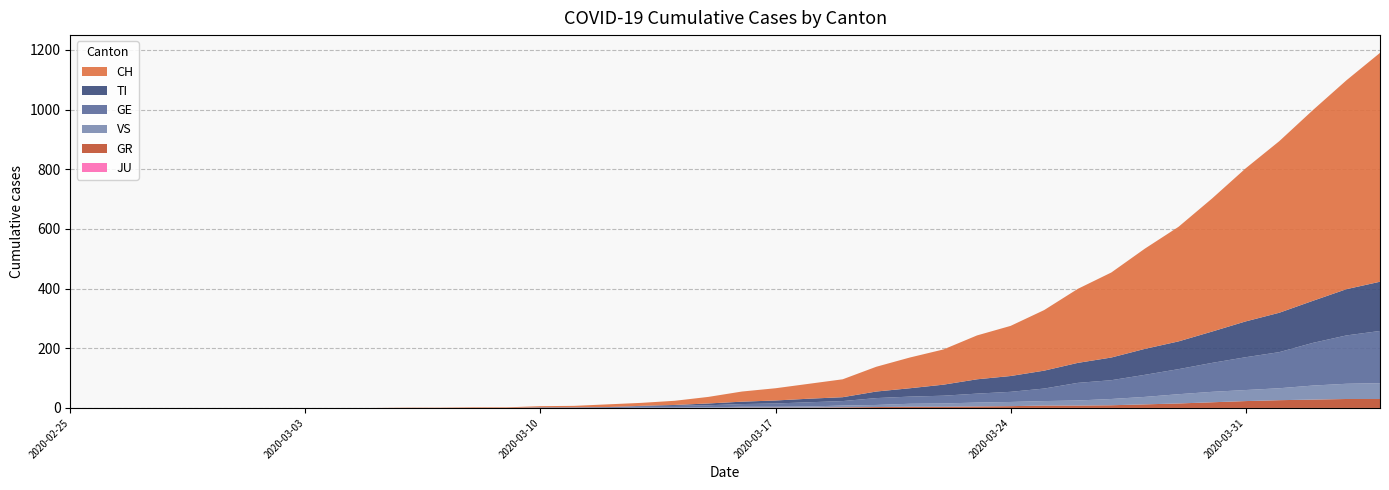

Reading left to right, what are all the values shown in this chart?

CH: 0	0	0	0	0	0	0	0	0	0	1	1	2	2	4	5	9	10	14	22	34	41	50	60	83	103	118	147	168	203	248	285	336	384	446	513	575	639	700	767
TI: 0	0	0	0	0	0	0	0	0	0	0	0	0	0	1	1	1	1	3	6	8	10	12	13	22	28	37	48	53	60	67	76	87	93	105	120	132	141	155	165
GE: 0	0	0	0	0	0	0	0	0	0	0	0	0	0	1	1	2	5	6	7	9	11	14	15	23	24	26	30	34	42	59	63	74	84	97	110	121	143	162	175
GR: 0	0	0	0	0	0	0	0	0	0	0	0	0	0	0	0	0	0	0	0	1	1	1	2	3	4	4	5	6	8	8	9	12	15	19	23	26	28	30	30
VS: 0	0	0	0	0	0	0	0	0	0	0	0	0	0	0	0	0	1	1	2	3	3	4	6	7	10	11	13	14	15	17	21	25	31	35	37	40	47	51	53
JU: 0	0	0	0	0	0	0	0	0	0	0	0	0	0	0	0	0	0	0	0	0	0	0	0	0	0	0	0	0	0	0	0	0	0	0	0	0	0	0	0